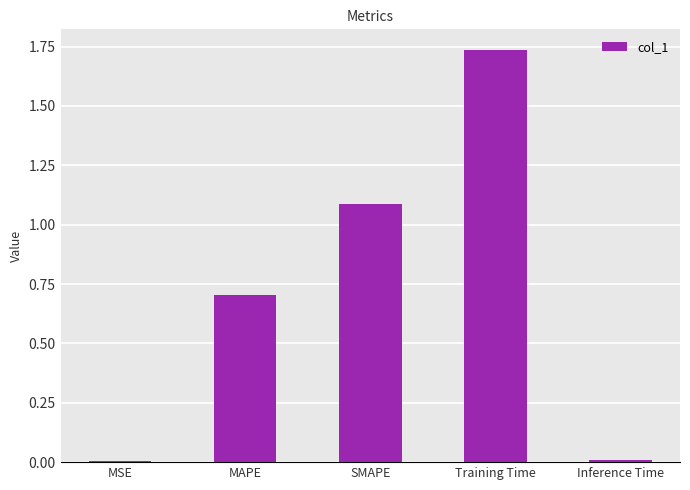

What is the label of the 3rd bar from the right?

SMAPE